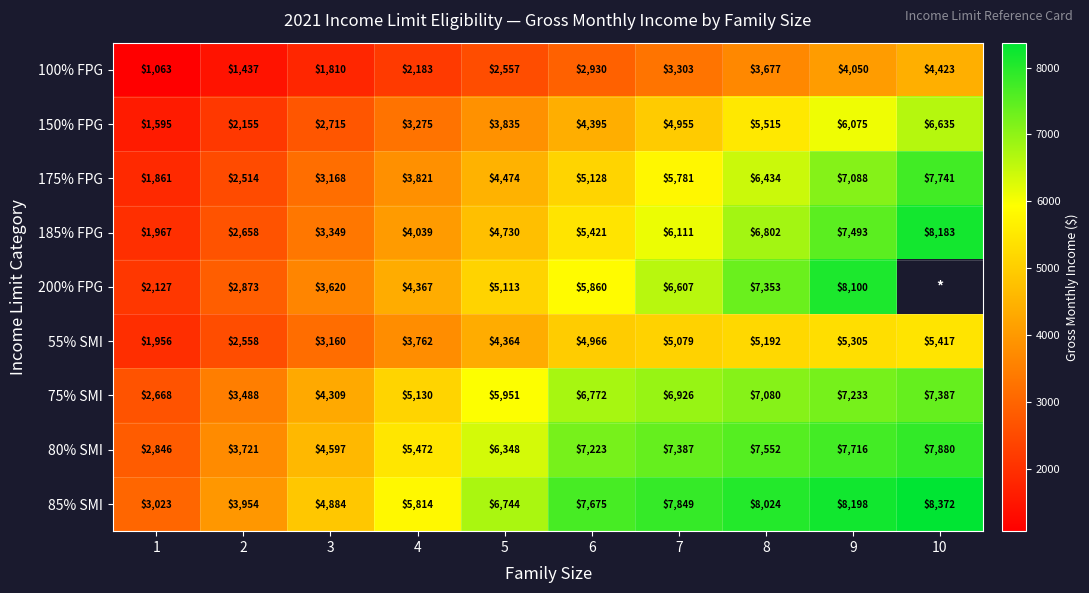

What is the approximate value of 100% FPG at 3, to the nearest 50?

1800